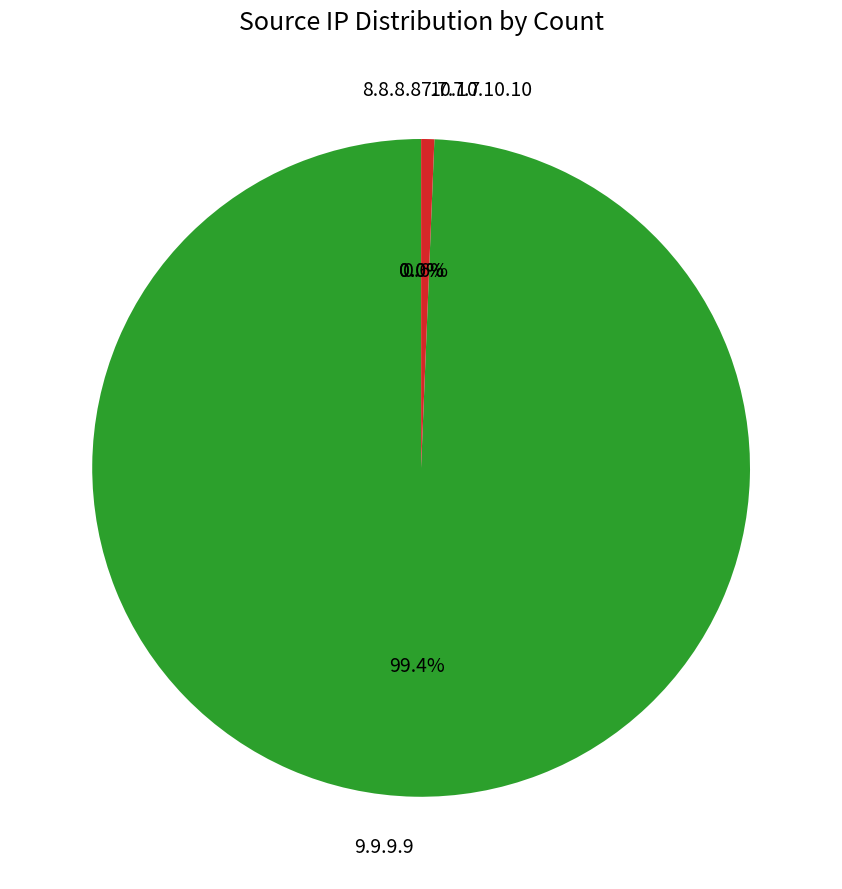

Is there any slice that represents more than half of the pie?

Yes